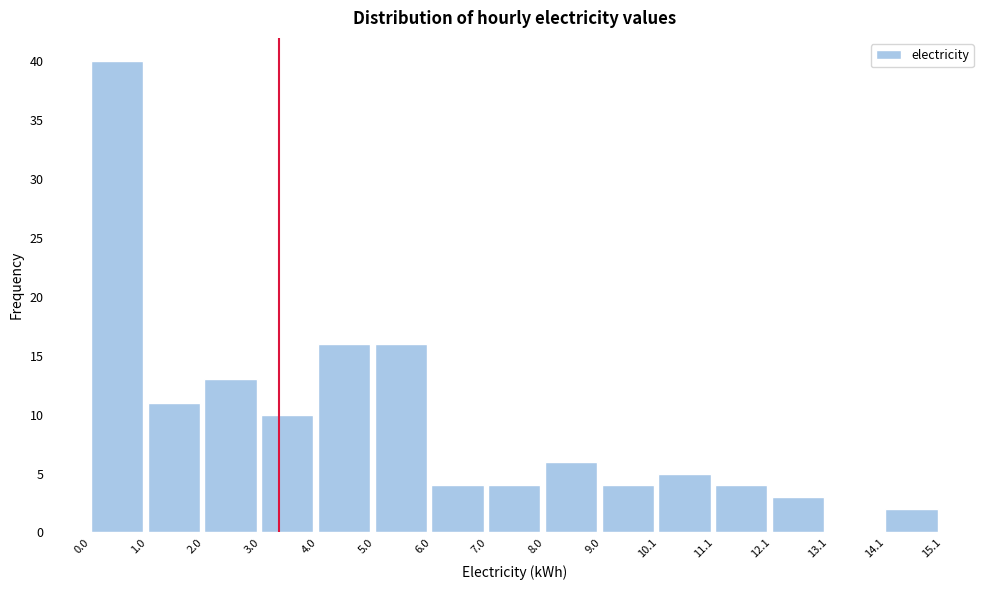

Reading left to right, transcribe this chart: for each bar, give the range it covers on the x-axis and its height. The values are not printed on the chart, so give them approximately, as read against the axis.

0.0 to 1.0: 40
1.0 to 2.0: 11
2.0 to 3.0: 13
3.0 to 4.0: 10
4.0 to 5.0: 16
5.0 to 6.0: 16
6.0 to 7.0: 4
7.0 to 8.0: 4
8.0 to 9.0: 6
9.0 to 10.1: 4
10.1 to 11.1: 5
11.1 to 12.1: 4
12.1 to 13.1: 3
13.1 to 14.1: 0
14.1 to 15.1: 2